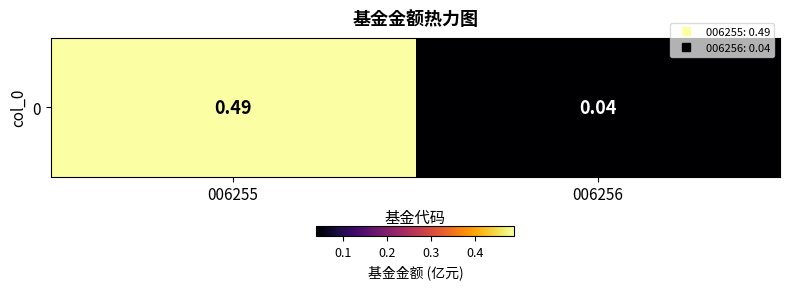

True or false: the data shows 0.1 at 006256.

False